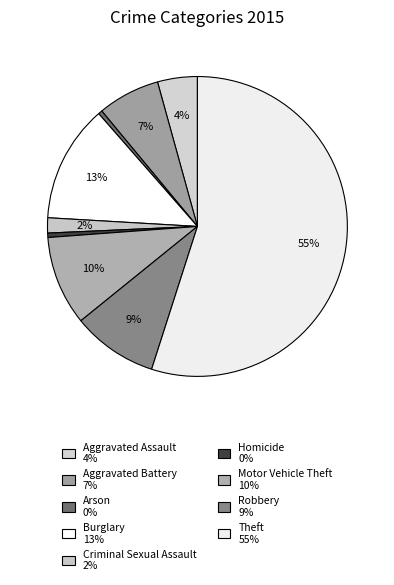

How many slices are in this pie chart?

9